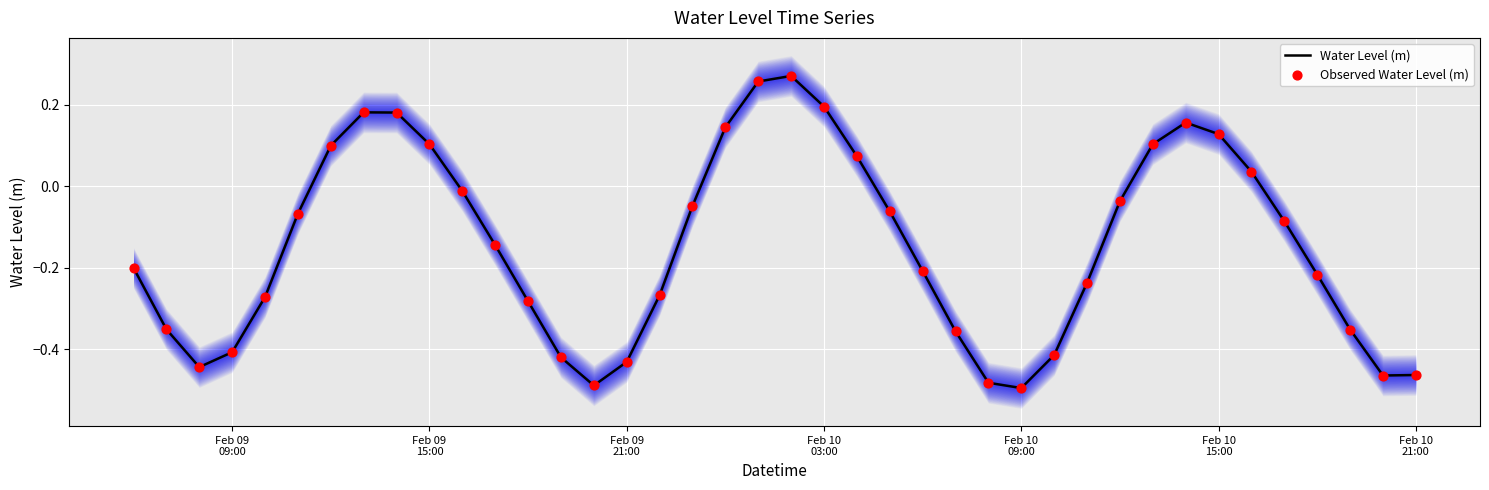

Is the value of Water Level (m) at 25 greater than the value of Observed Water Level (m) at 16?

No